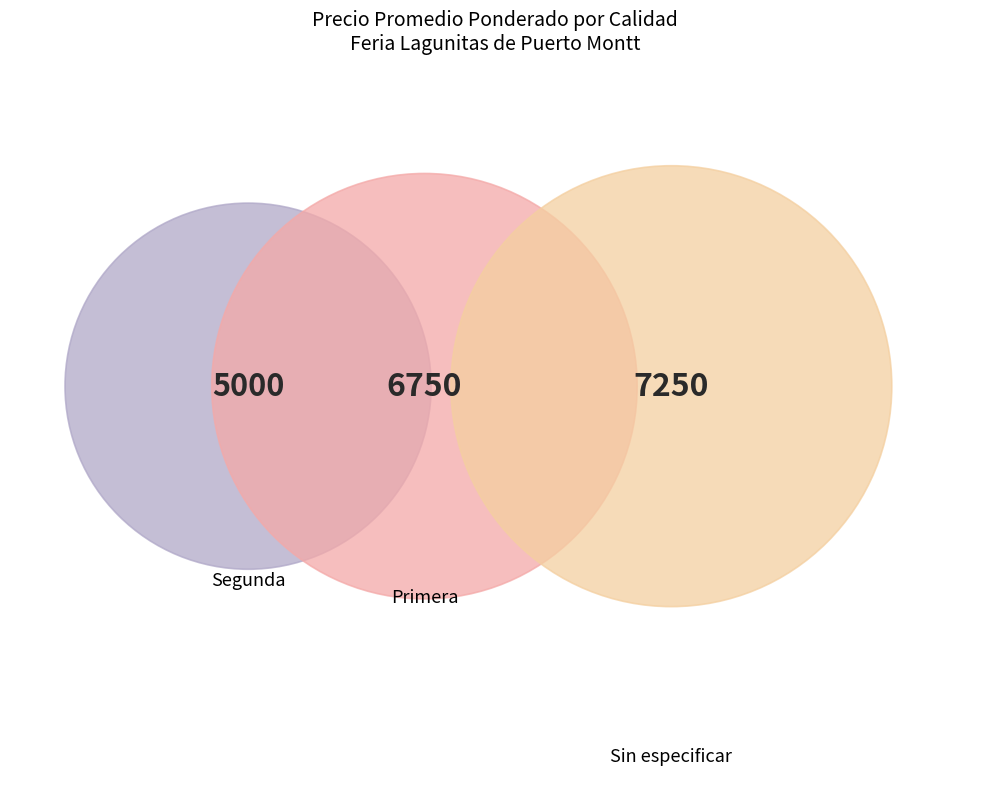

How many slices are in this pie chart?

3